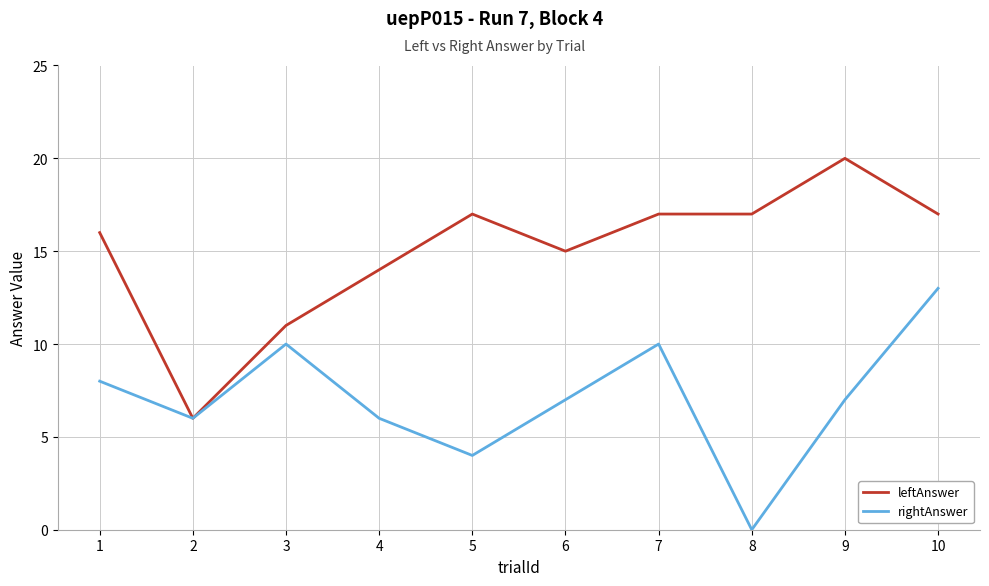

At which category is the sum across all series the highest?

10